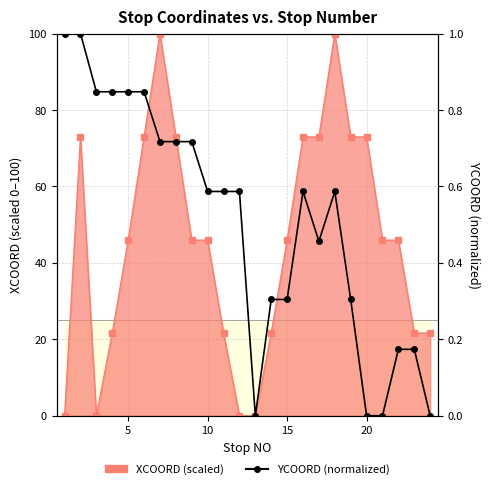

In XCOORD (scaled), how many points are lower than both neighbors (excluding endpoints)?

1